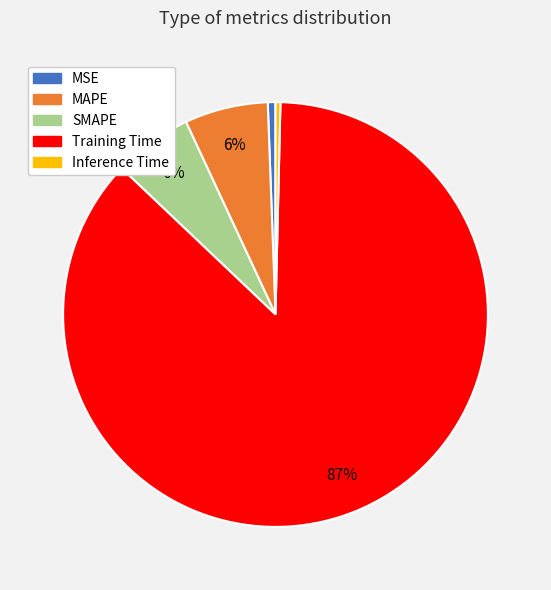

Is it true that MAPE is 6% of the pie?

True